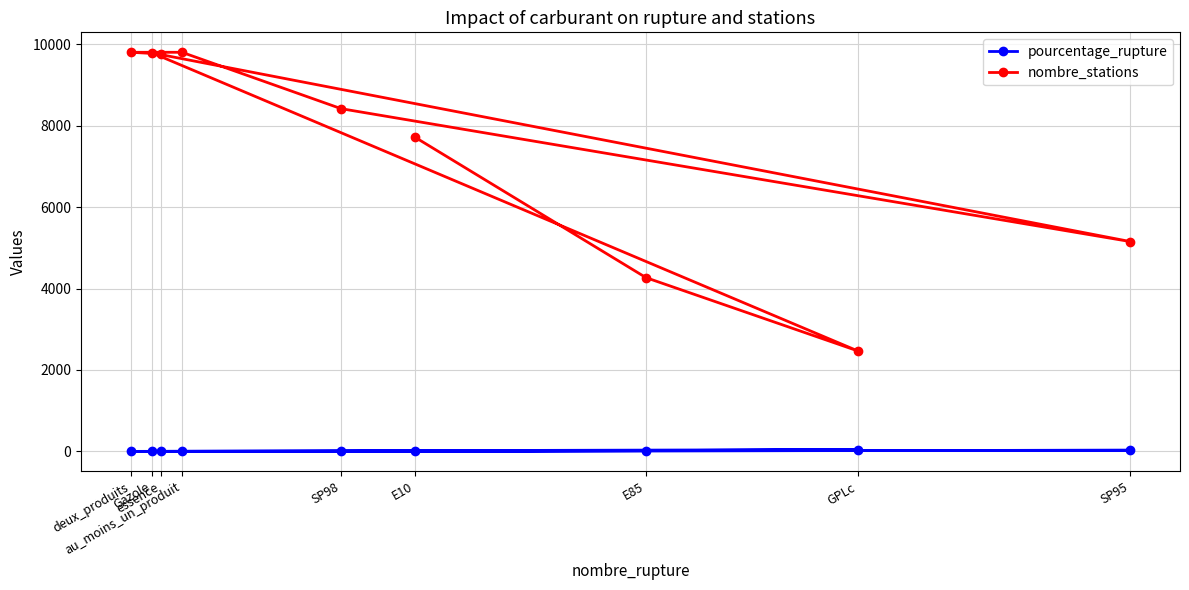

Reading right to left, extract all data points from this chart.

pourcentage_rupture: essence=1.4	deux_produits=0.9	au_moins_un_produit=1.6	SP98=4.6	SP95=29.1	Gazole=1.2	GPLc=45.2	E85=19.2	E10=6.4
nombre_stations: essence=9764.0	deux_produits=9804.0	au_moins_un_produit=9804.0	SP98=8419.0	SP95=5156.0	Gazole=9788.0	GPLc=2470.0	E85=4268.0	E10=7722.0